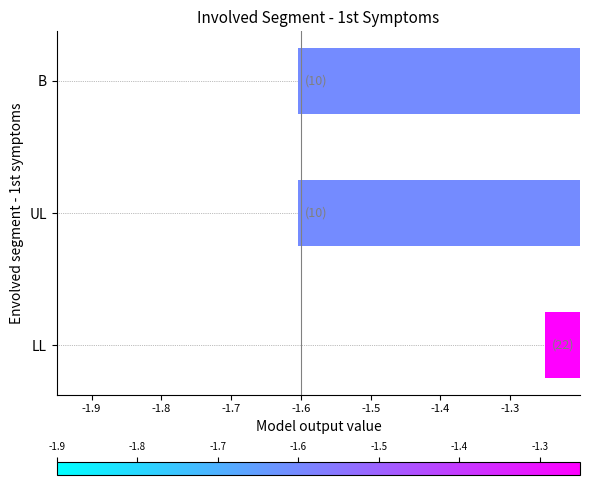

The value at UL is -1.6. True or false?

True